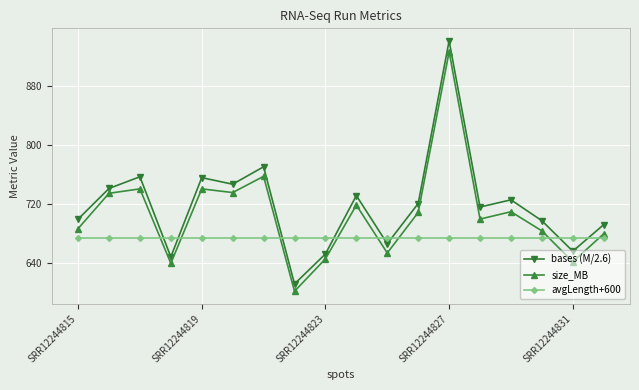

Which series has the largest range (max minus min)?

bases (M/2.6)